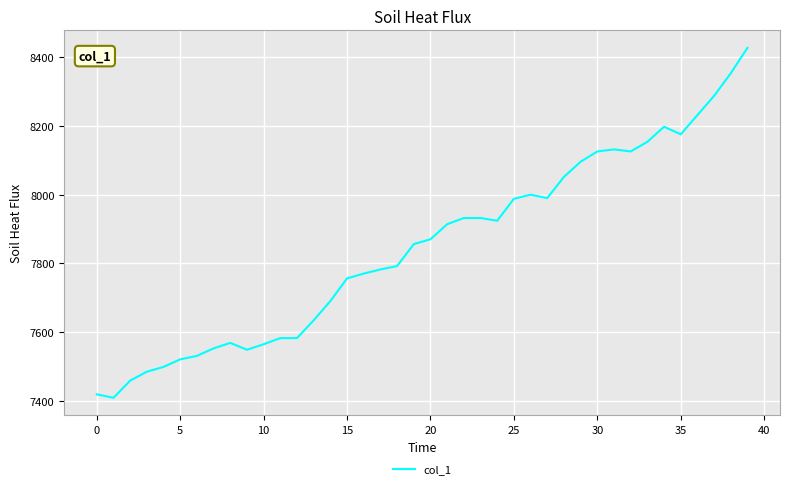

What is the maximum value shown in the chart?

8428